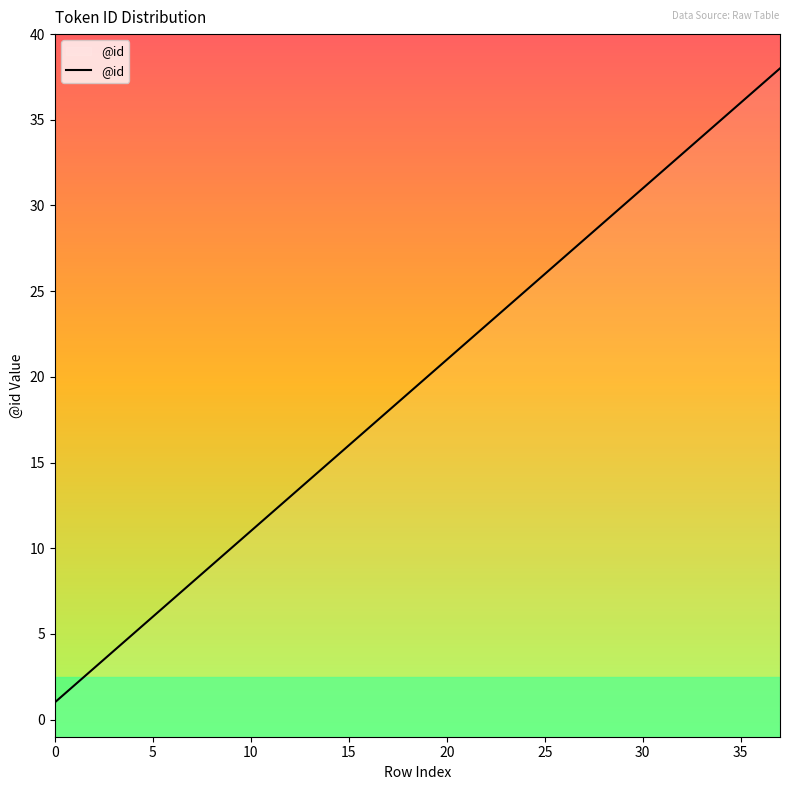

The value at 16 is 17. True or false?

True